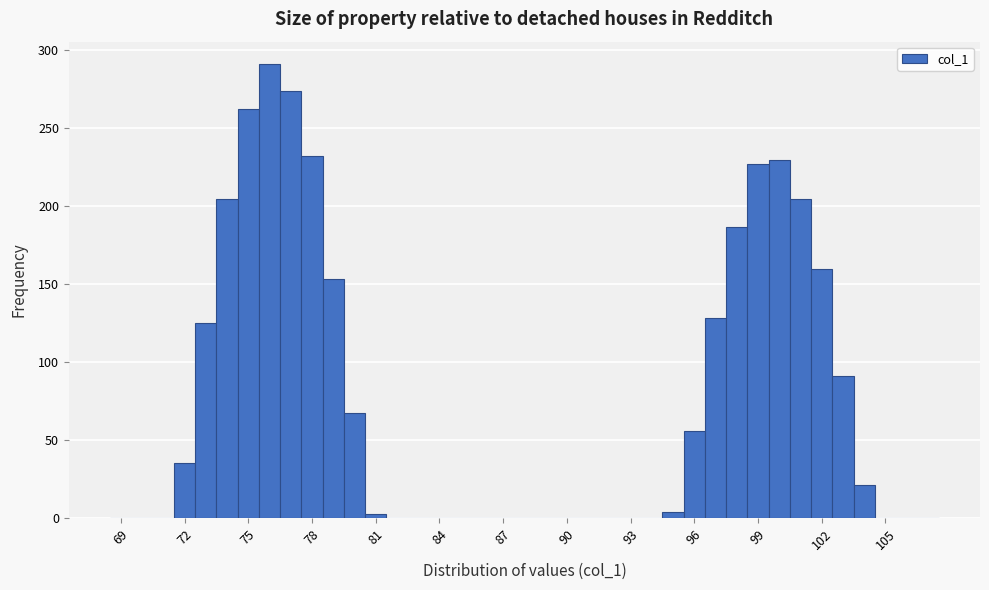

Read against the x-axis, roughly where is the centre of the tallest bar?

76.0